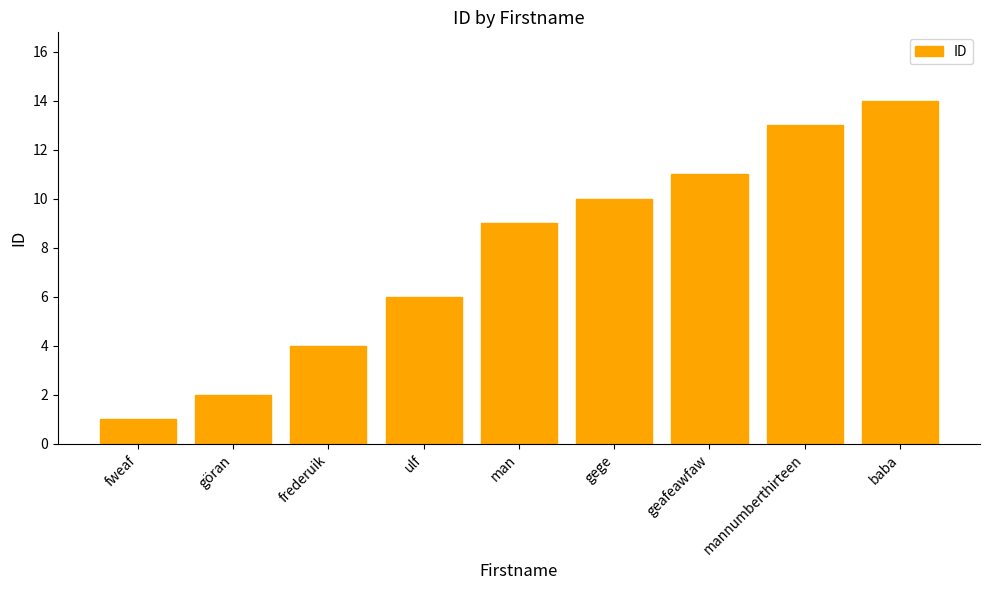

What is the value of the 3rd bar from the left?

4